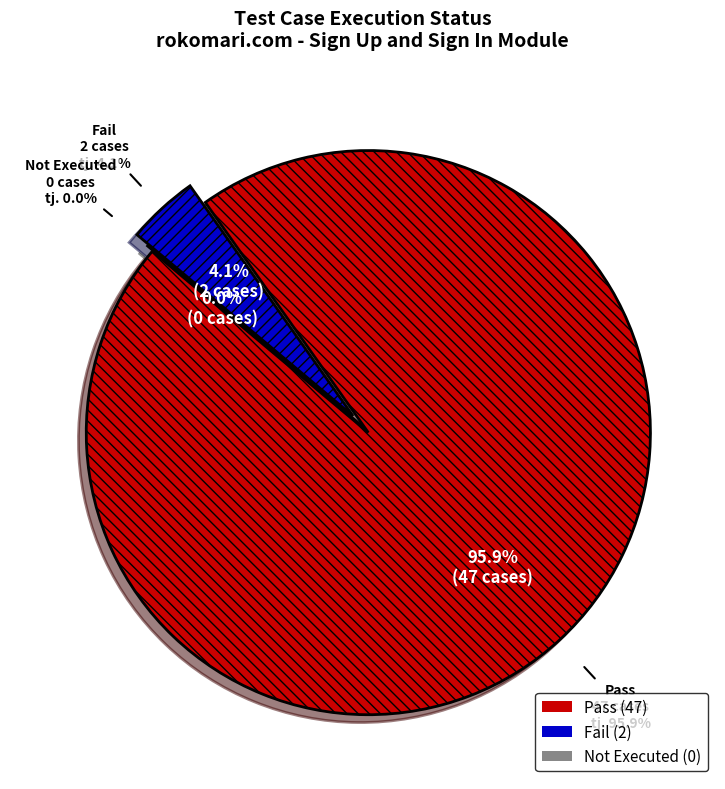

How many segments does this pie chart have?

3